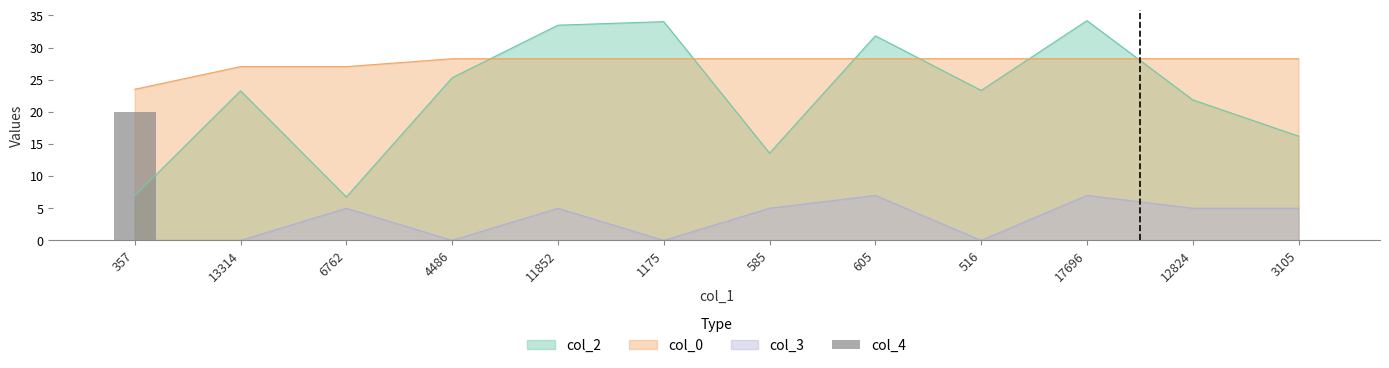

At which label is col_2 closest to 20?

12824